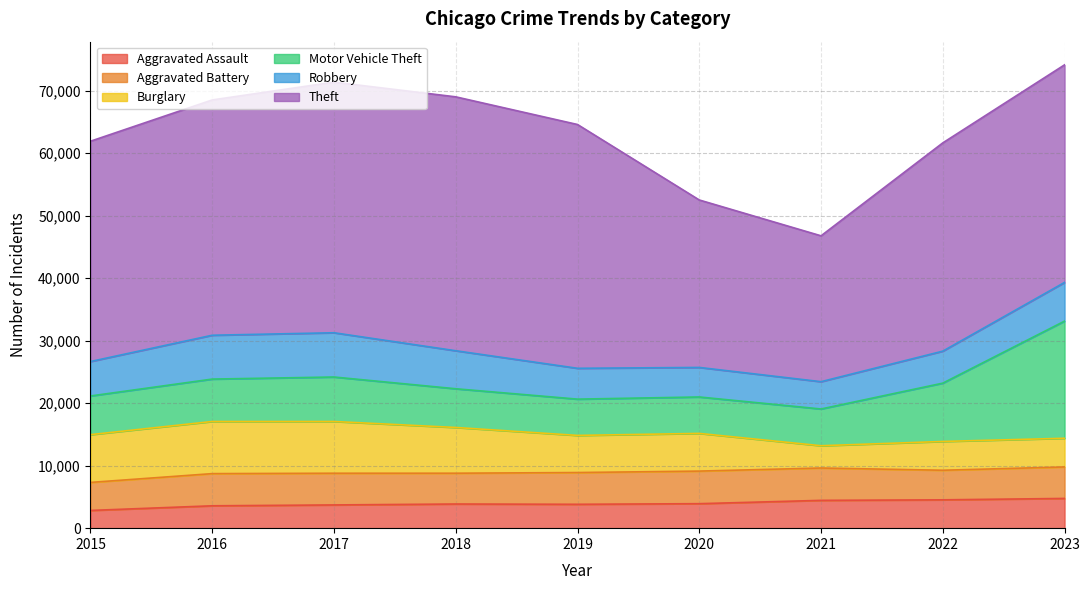

What is the minimum value shown in the chart?

2836